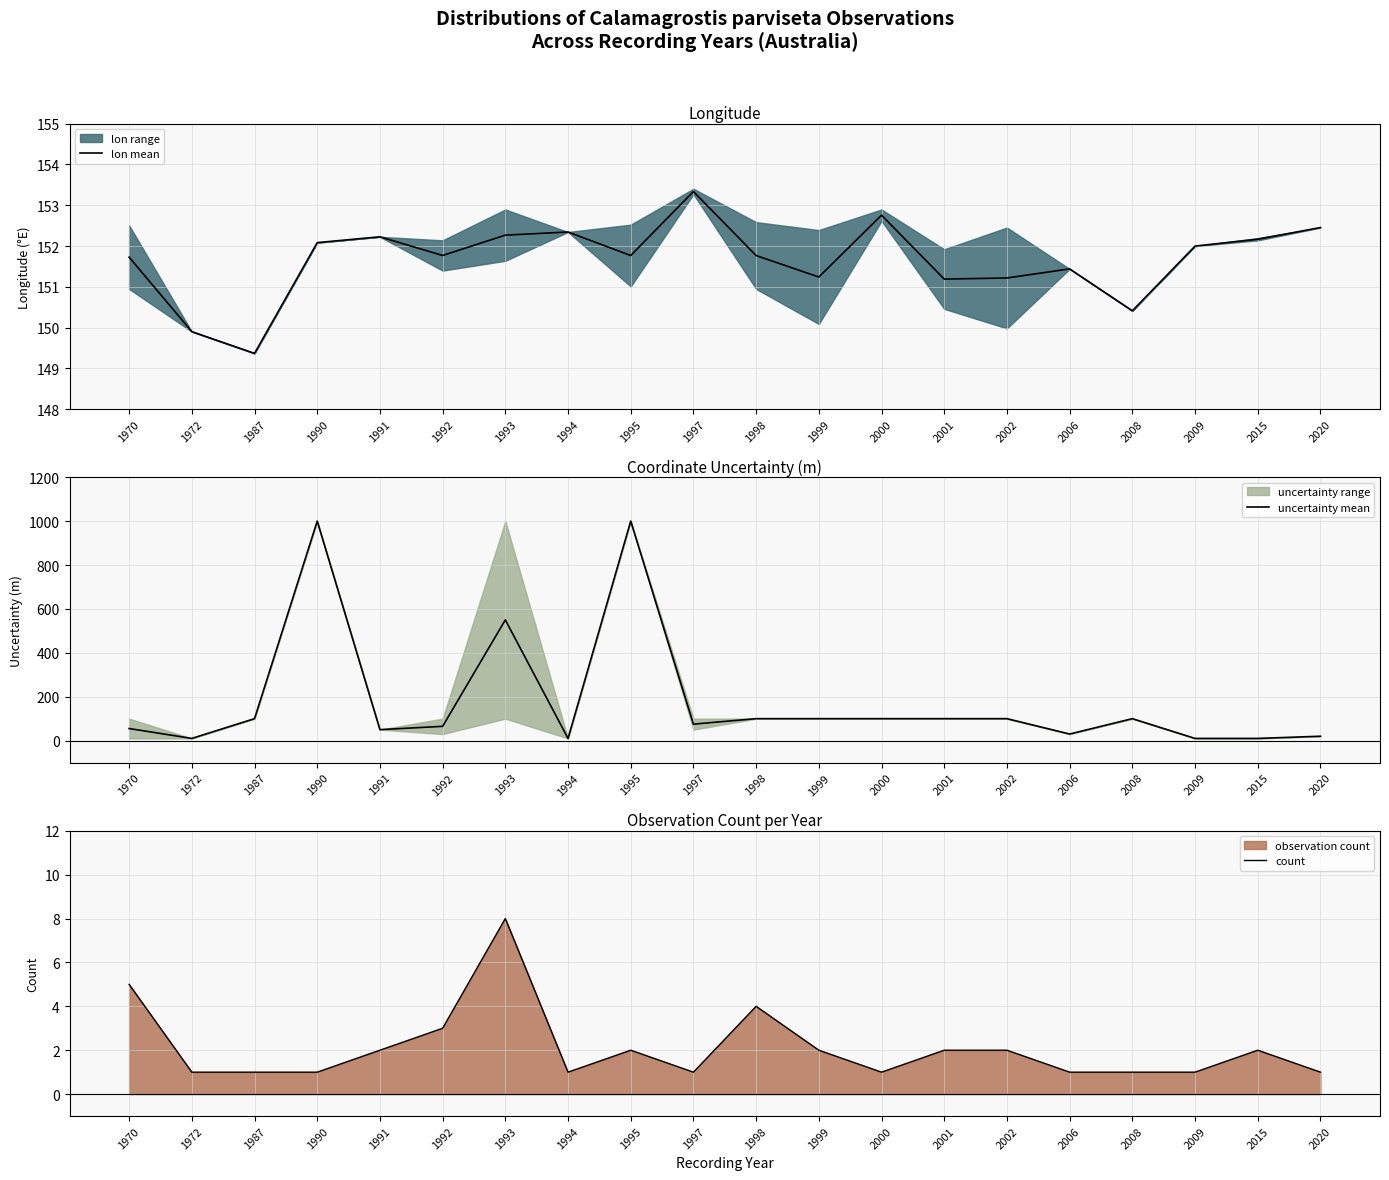

What is the value of the lon mean point at the 2nd from the left?

149.9